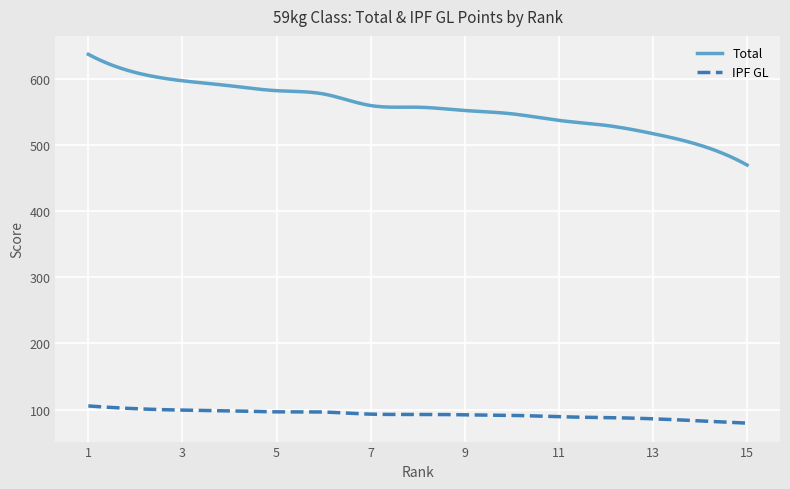

True or false: IPF GL has more than 1 points higher than both neighbors.

True